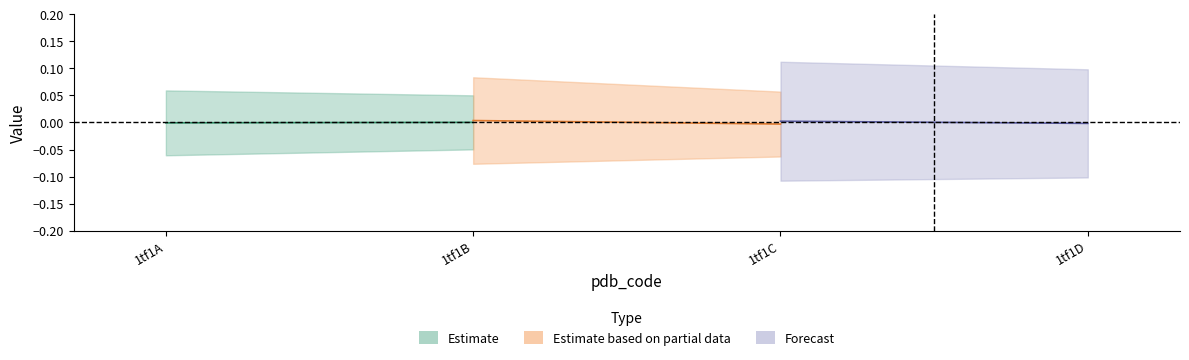

The value of Estimate at 1tf1A is -0.0. True or false?

True